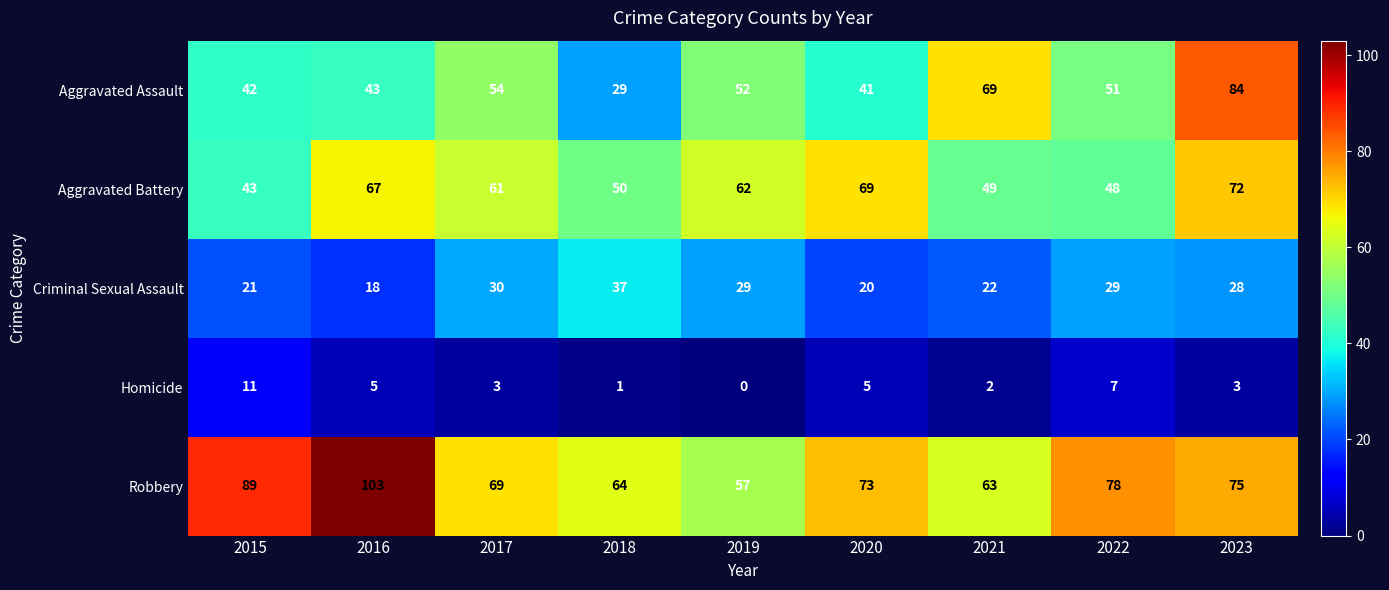

The Homicide series shows 11 at 2022. True or false?

False